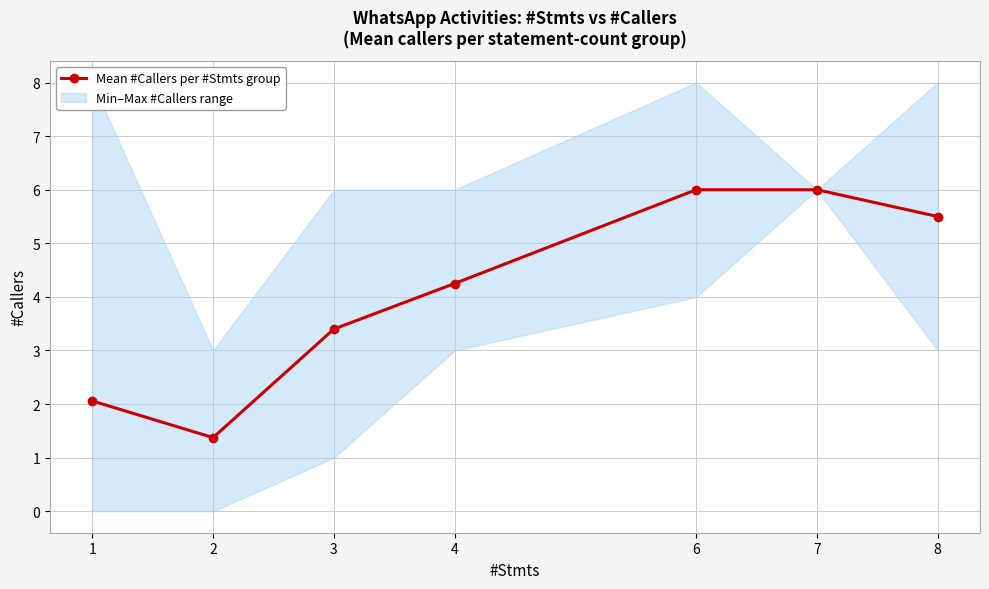

List the labels in order of value, largest first.

6, 7, 8, 4, 3, 1, 2